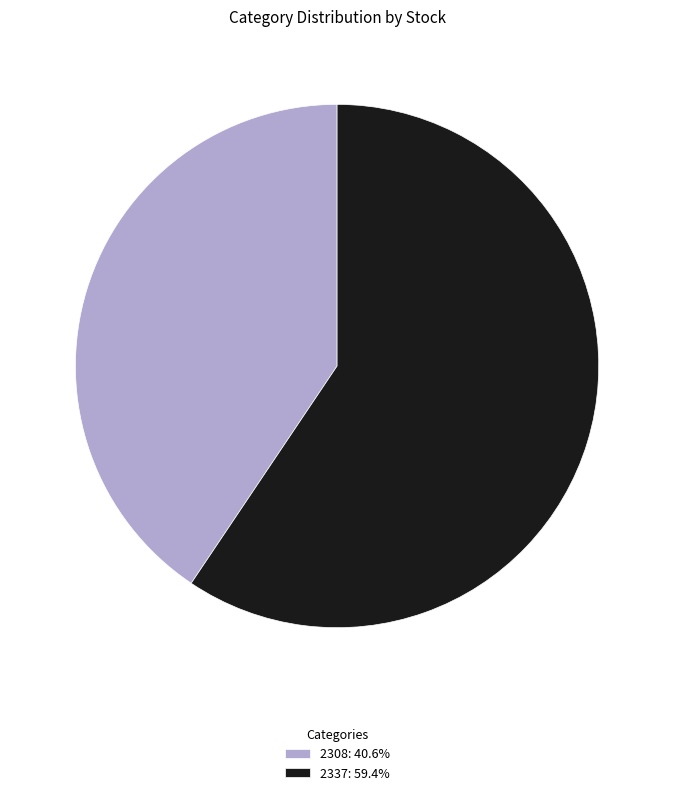

How many segments does this pie chart have?

2